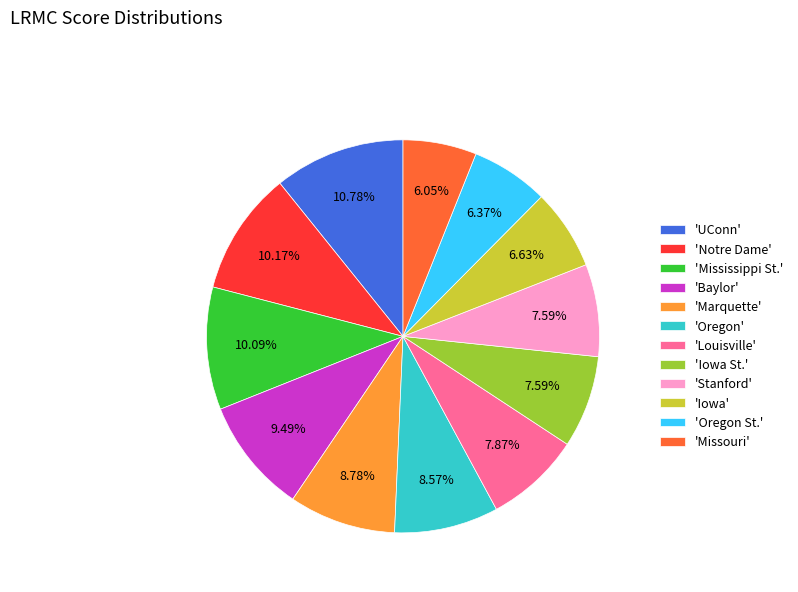

Does 'Iowa' account for over 50% of the chart?

No